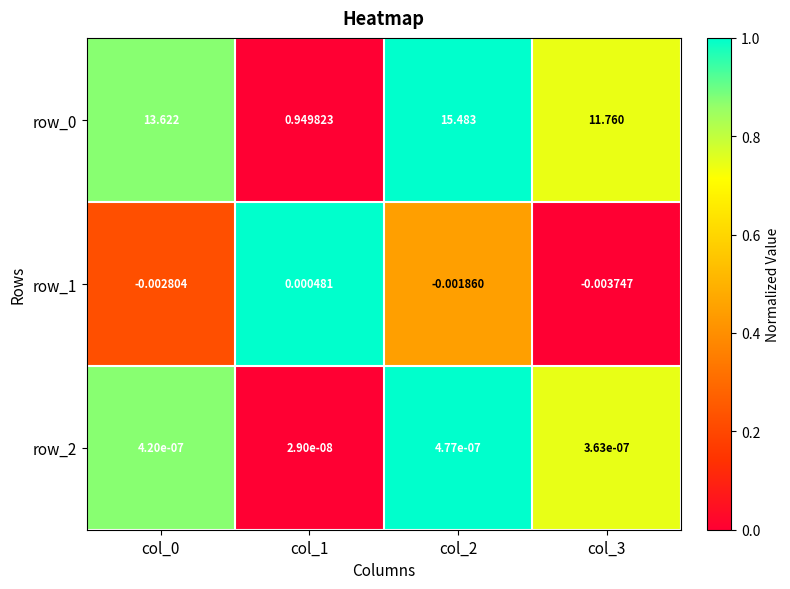

What is the difference between the maximum and second lowest values in the row_2 series?

0.3